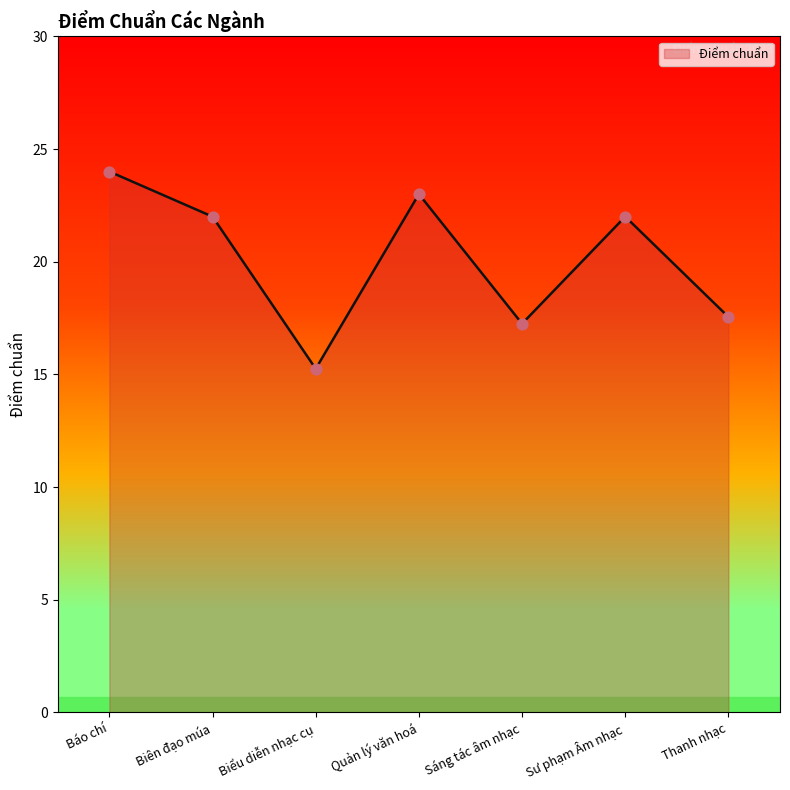

Which has a higher value, Sáng tác âm nhạc or Báo chí?

Báo chí